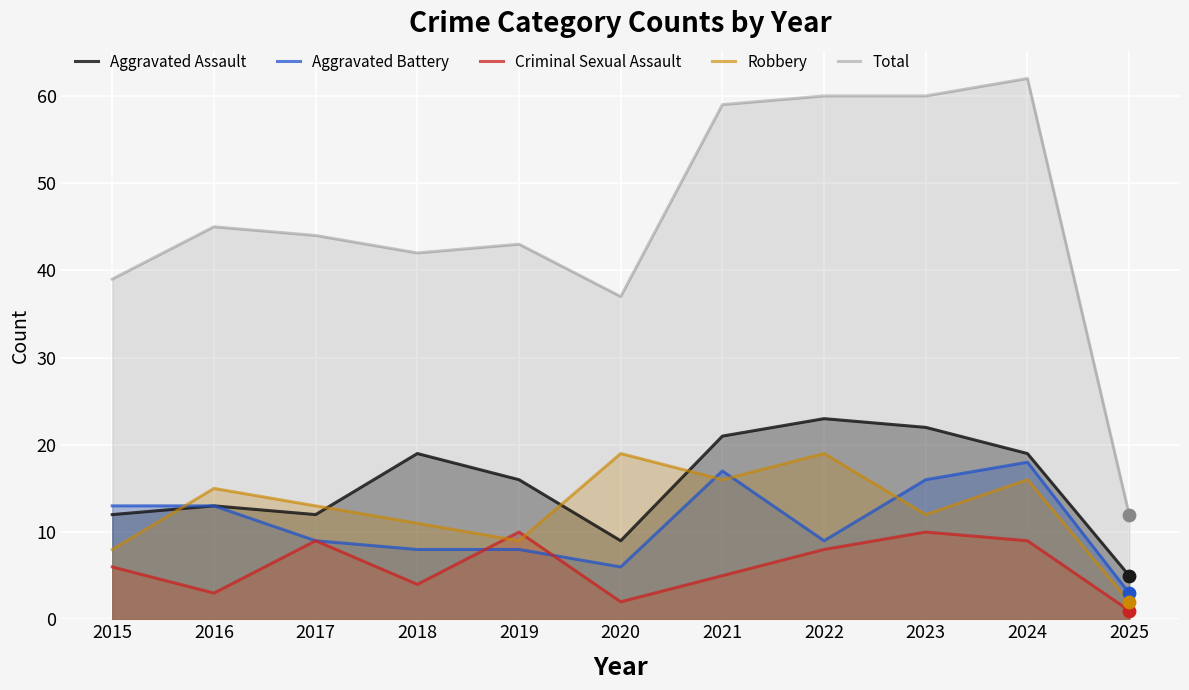

What is the total value across all series at 2019?

86